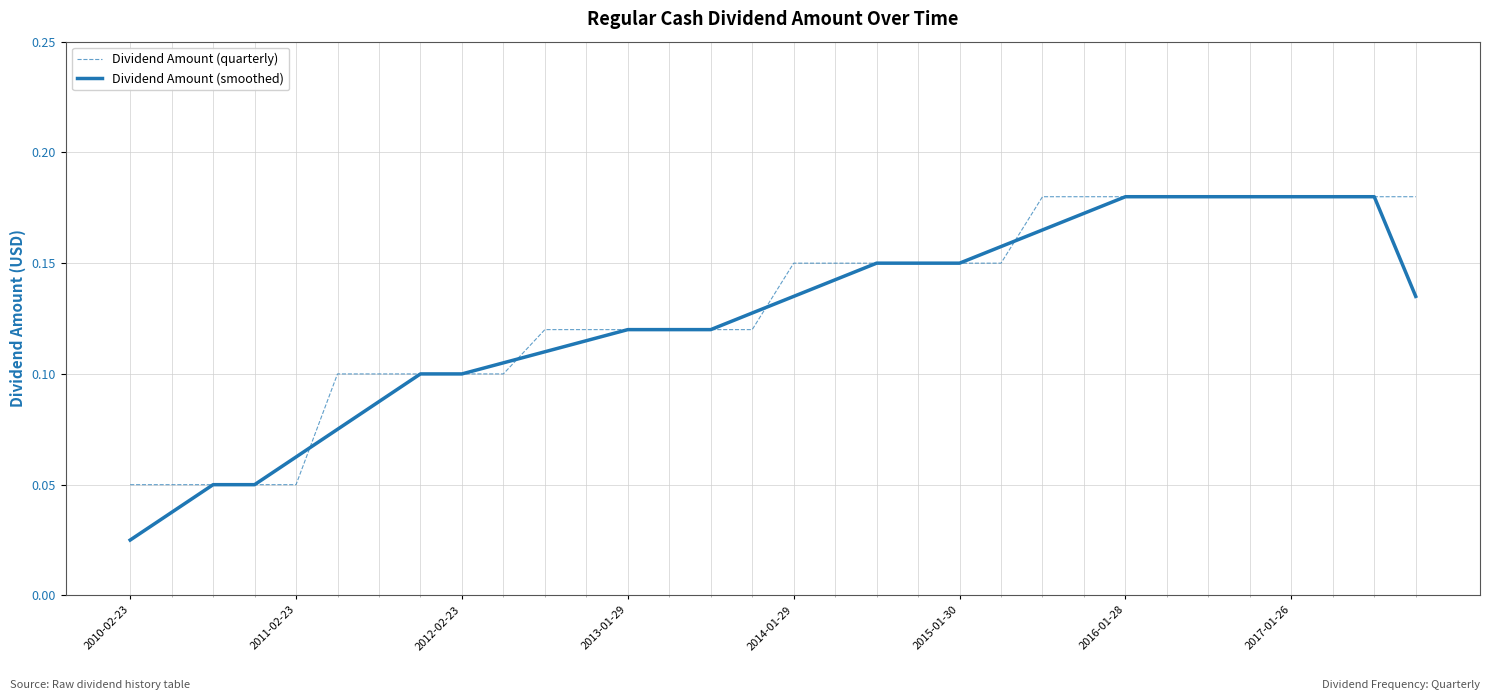

Rank the series by their average value, from highest to lowest.

Dividend Amount (quarterly), Dividend Amount (smoothed)